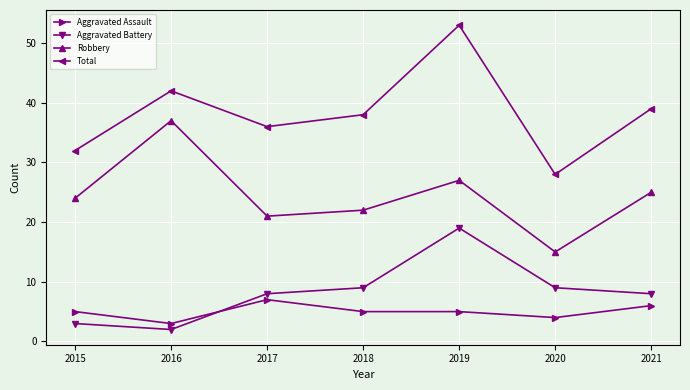

How many distinct data groups are displayed?

4